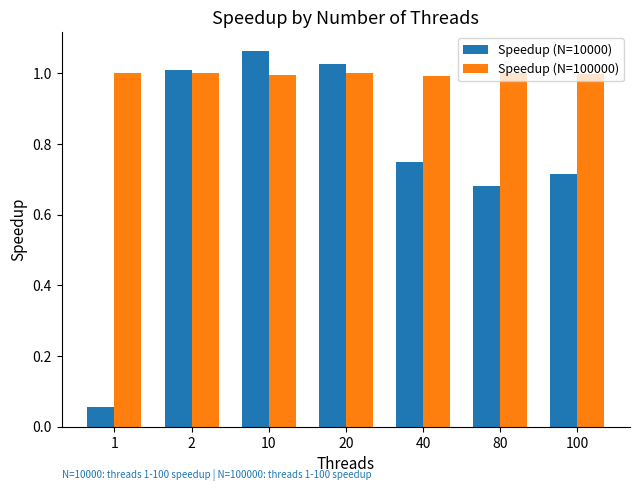

At which category is the sum across all series the highest?

10